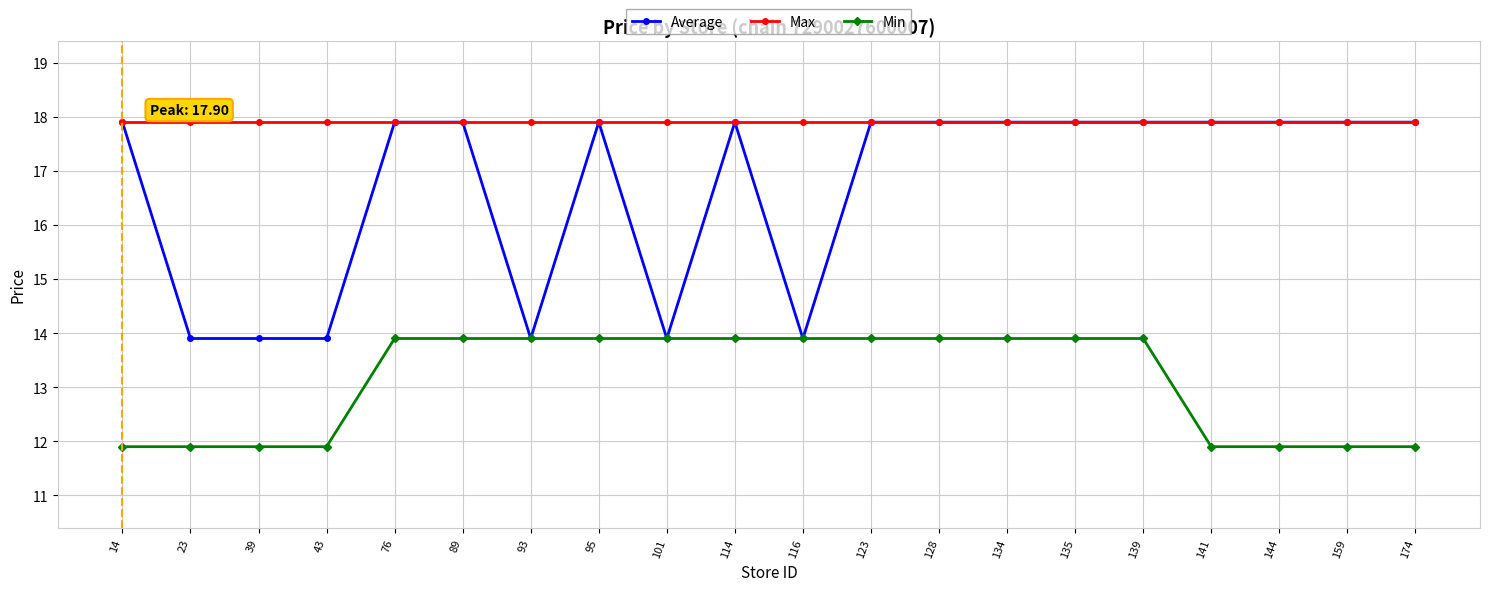

Rank the series by their average value, from highest to lowest.

Max, Average, Min